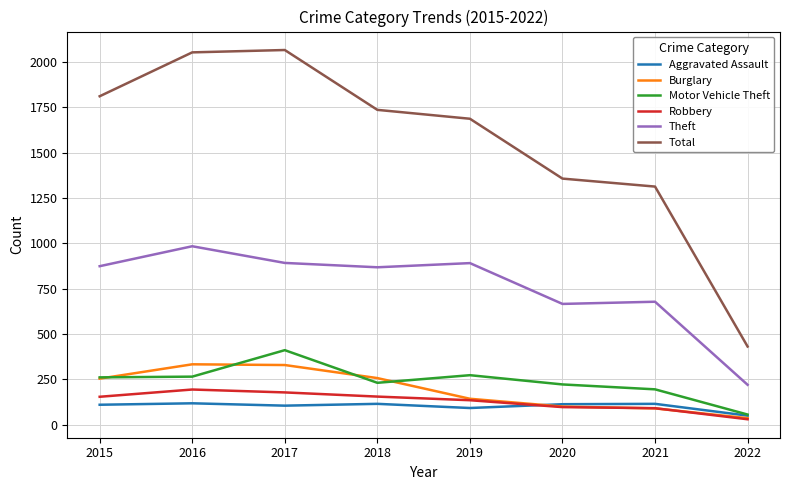

Which series has the widest spread of values?

Total